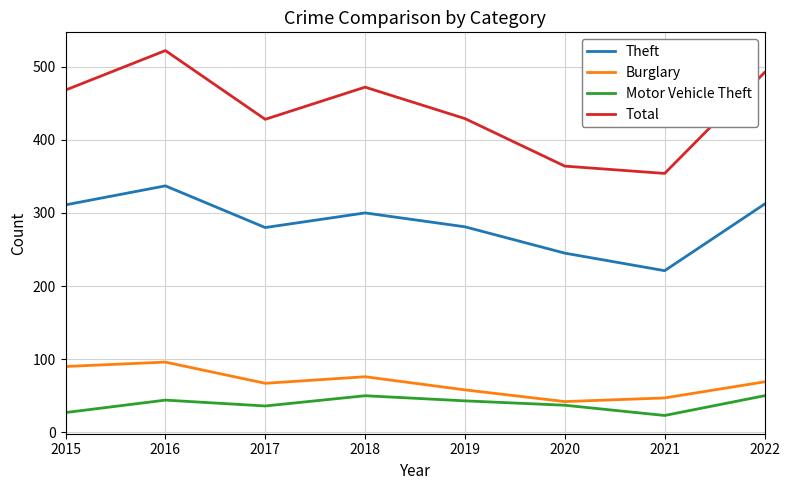

Is it true that Theft equals 221 at 2021?

True